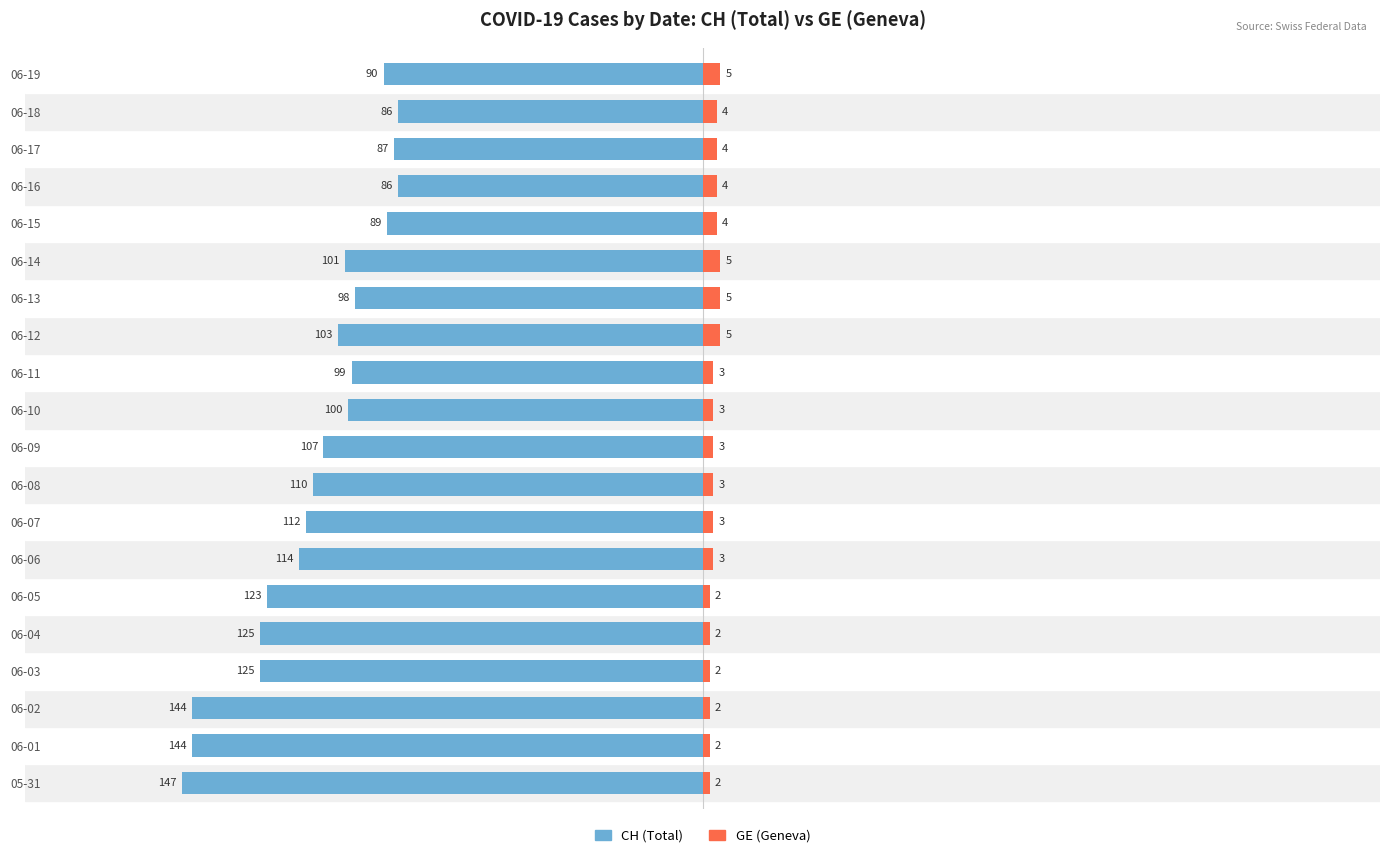

Which series has the widest spread of values?

CH